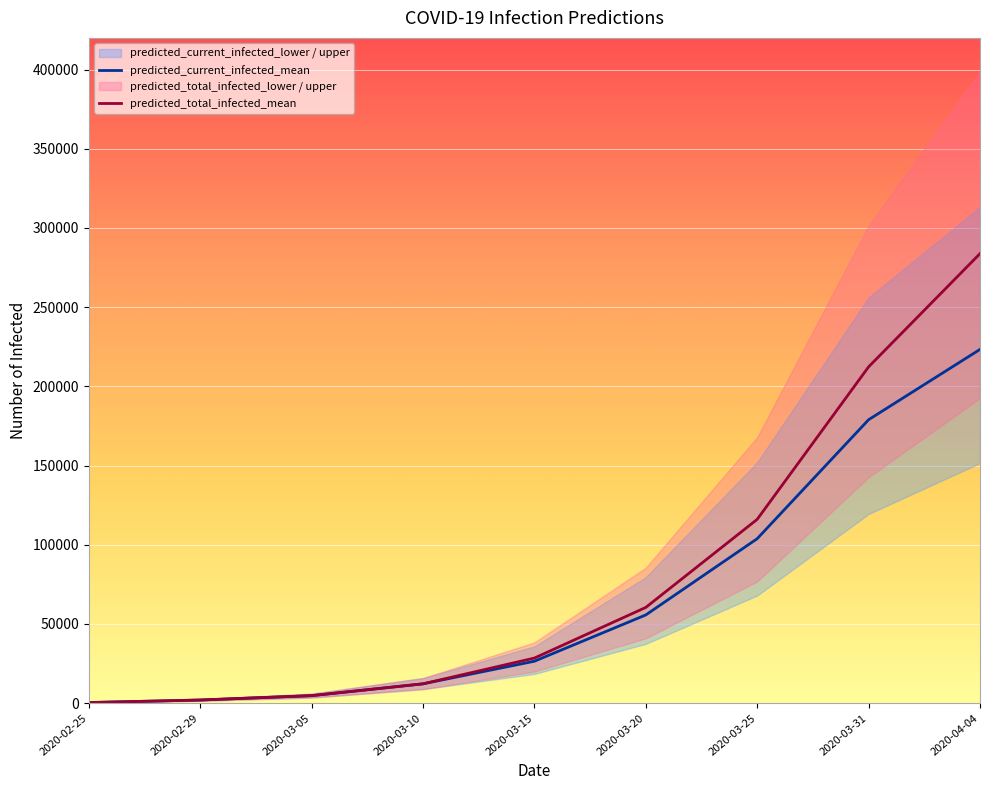

How many values in the predicted_current_infected_mean series are below 26485?

4